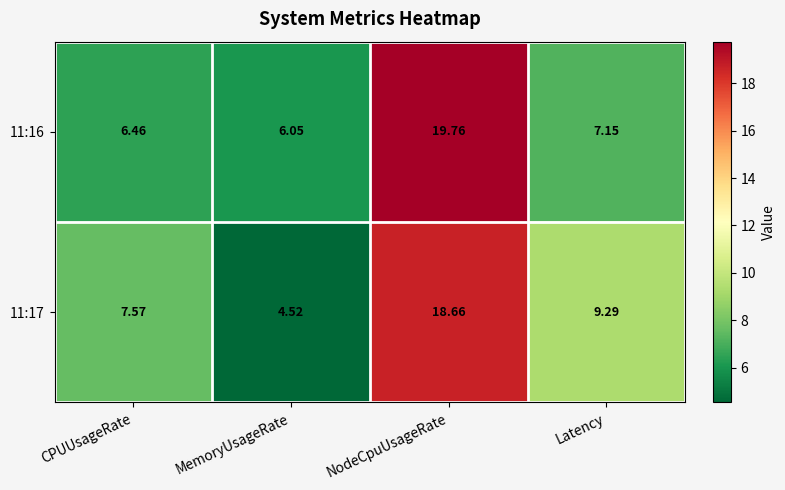

Which label corresponds to the smallest value in the chart?

MemoryUsageRate